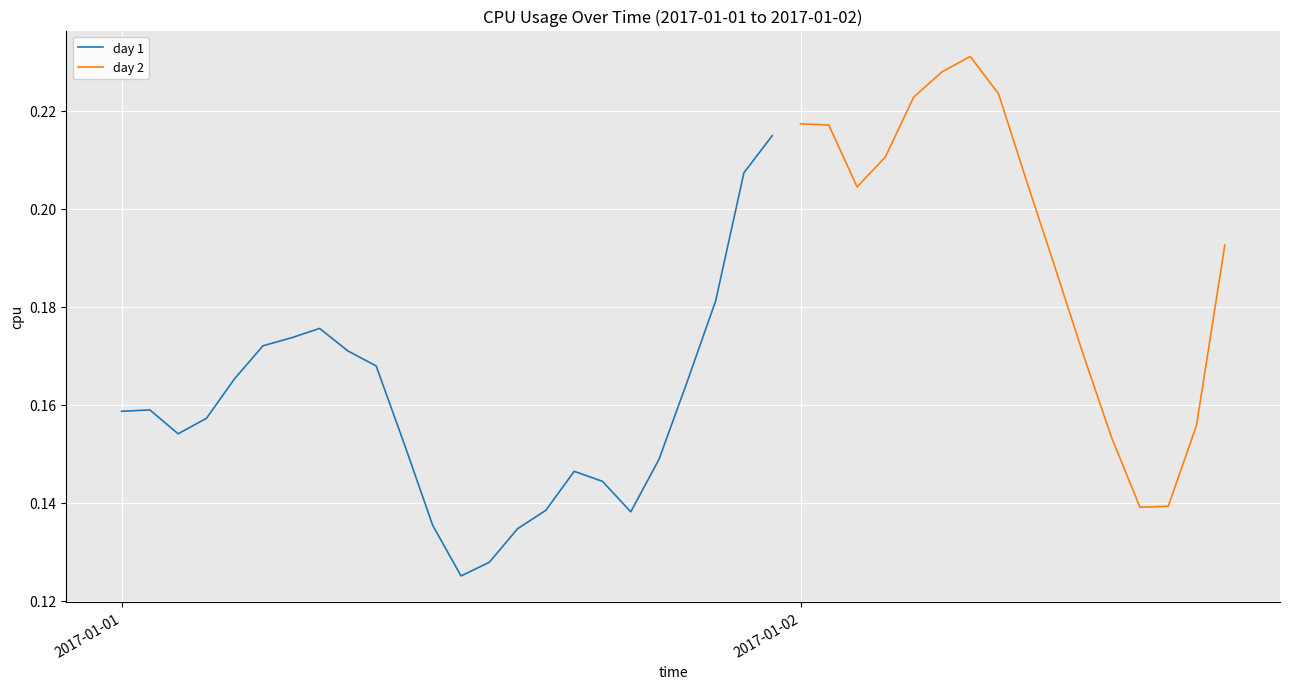

Is this an area chart (filled region under the line)?

No